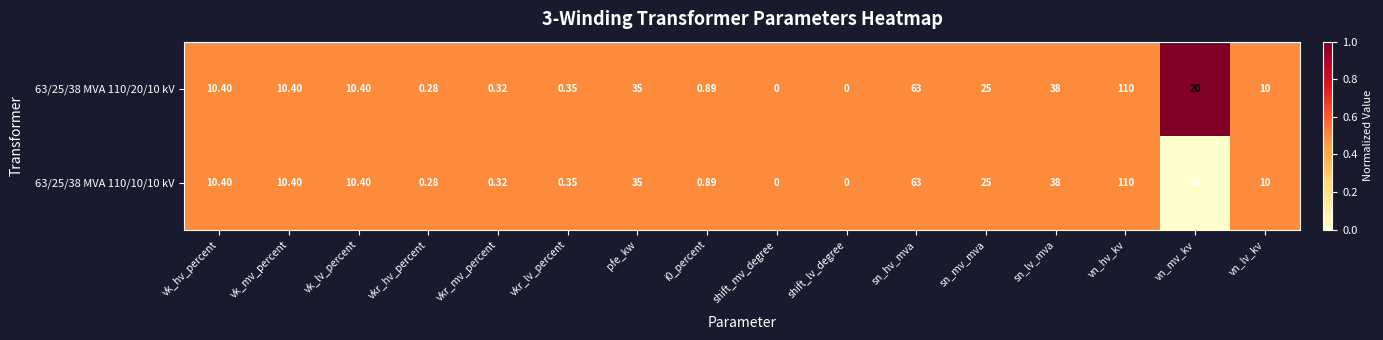

How many data points in 63/25/38 MVA 110/20/10 kV are less than 10?

6